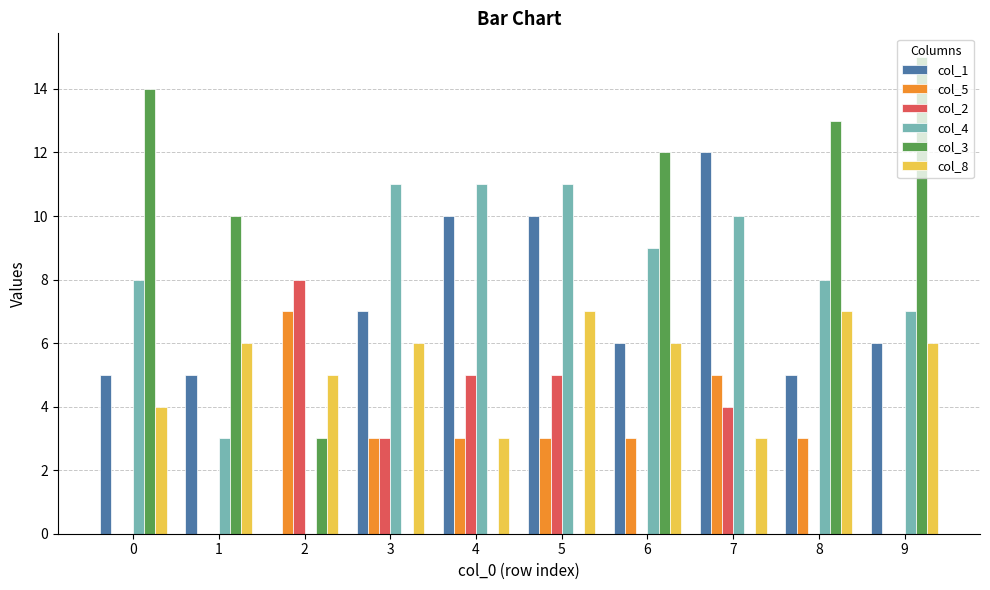

Reading right to left, transcribe all the data shown in this chart.

col_1: 9=6	8=5	7=12	6=6	5=10	4=10	3=7	2=0	1=5	0=5
col_5: 9=0	8=3	7=5	6=3	5=3	4=3	3=3	2=7	1=0	0=0
col_2: 9=0	8=0	7=4	6=0	5=5	4=5	3=3	2=8	1=0	0=0
col_4: 9=7	8=8	7=10	6=9	5=11	4=11	3=11	2=0	1=3	0=8
col_3: 9=15	8=13	7=0	6=12	5=0	4=0	3=0	2=3	1=10	0=14
col_8: 9=6	8=7	7=3	6=6	5=7	4=3	3=6	2=5	1=6	0=4